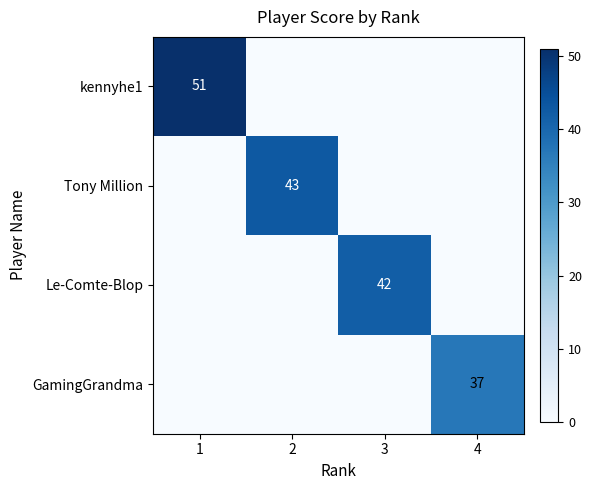

The Tony Million series shows 23 at 2. True or false?

False